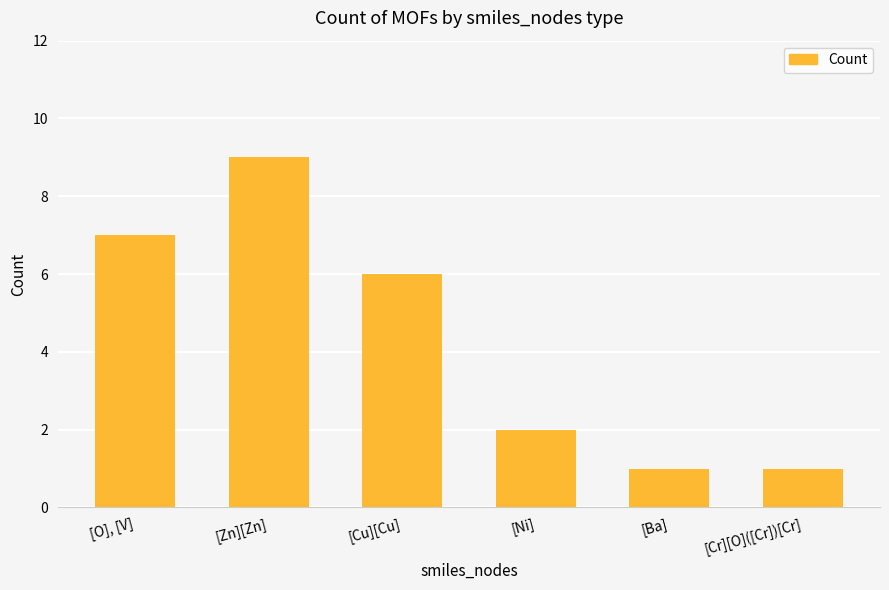

What is the average value?

4